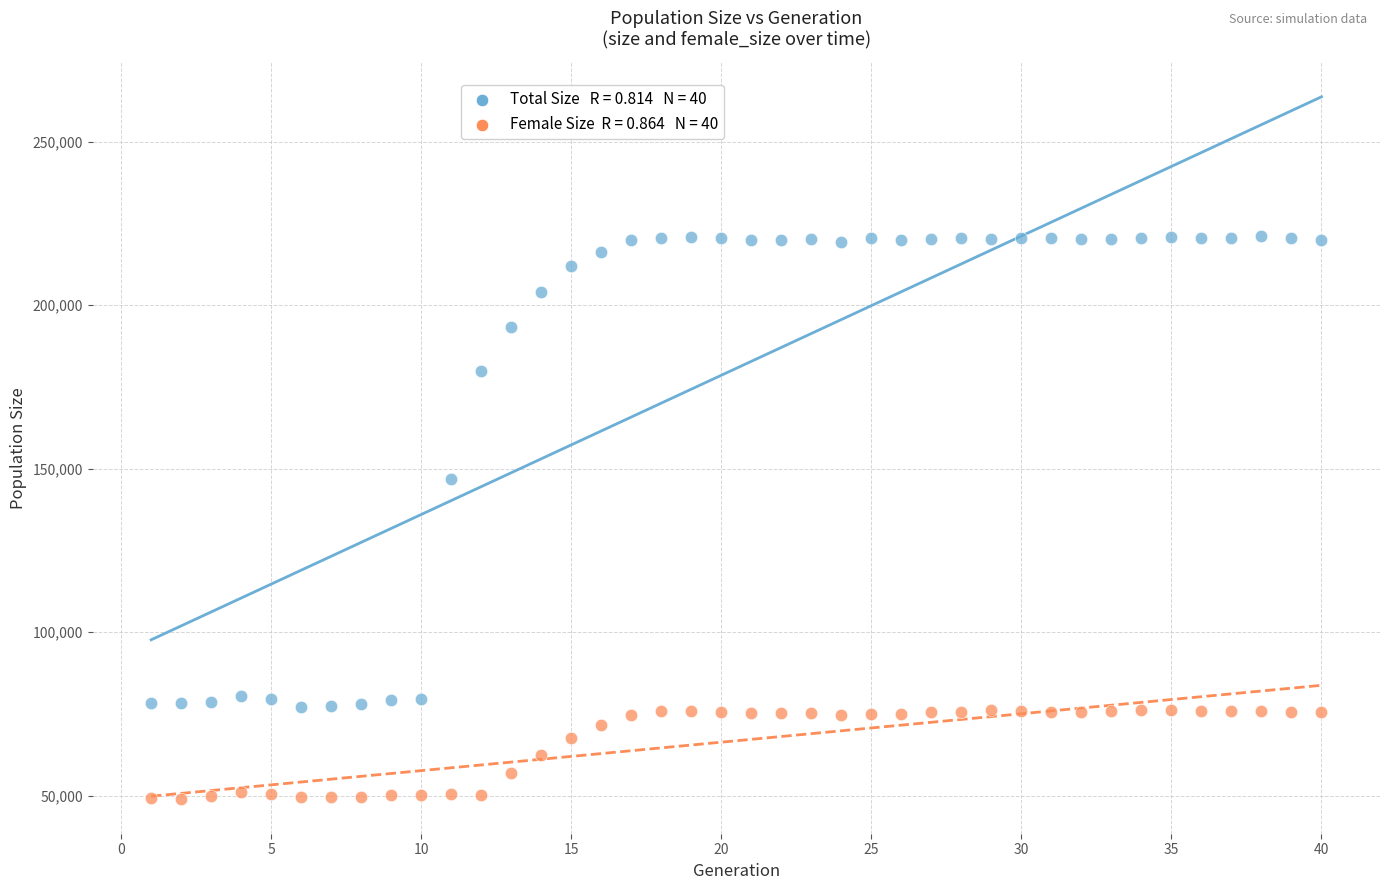

Across all data points, what is the range of Y values (max minus min)?

172104